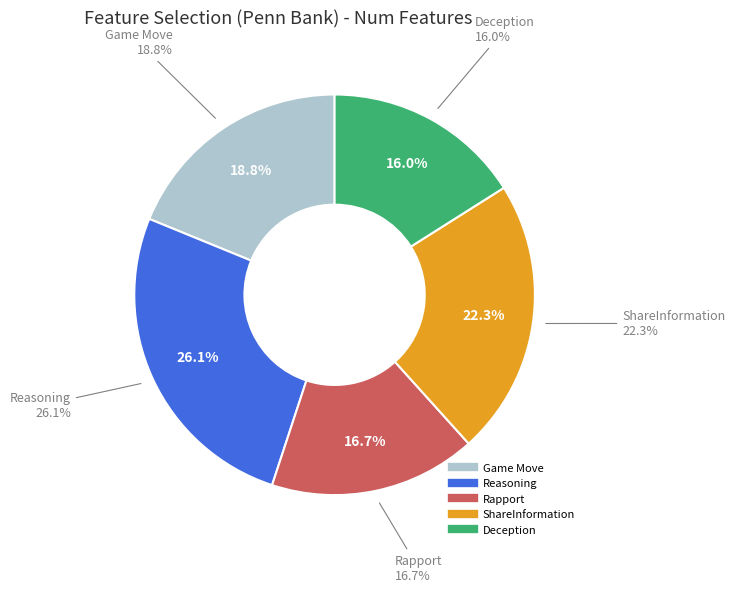

To the nearest percent, what percentage of the pie is Deception?

16%